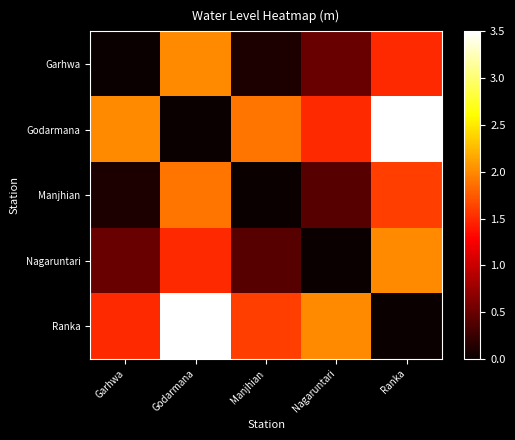

What is the total value across all series at Ranka?

8.6